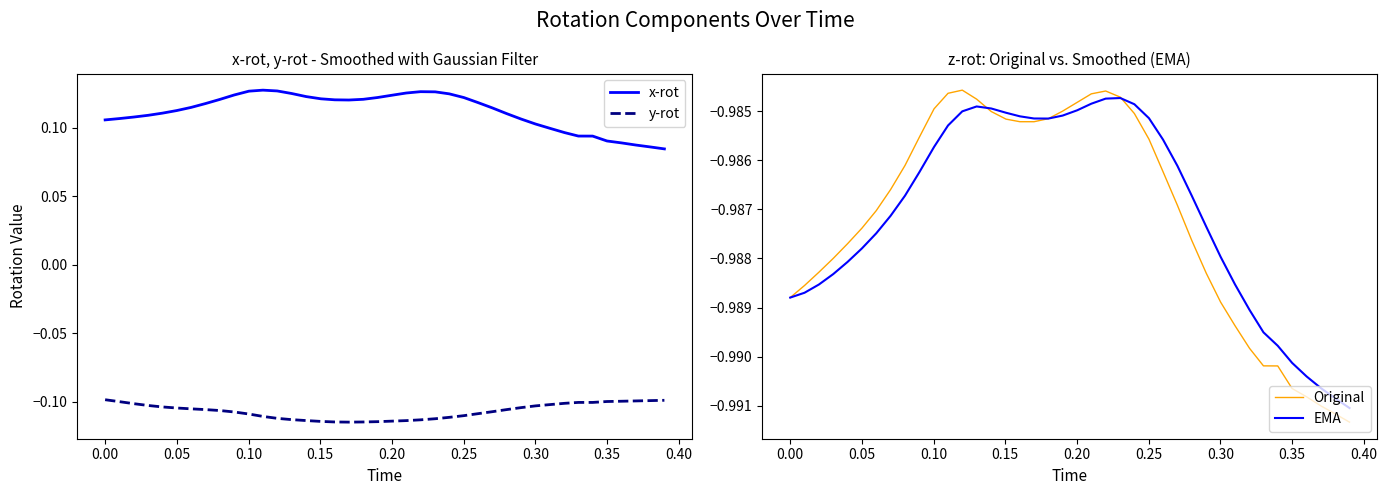

True or false: y-rot and x-rot intersect in this chart.

False